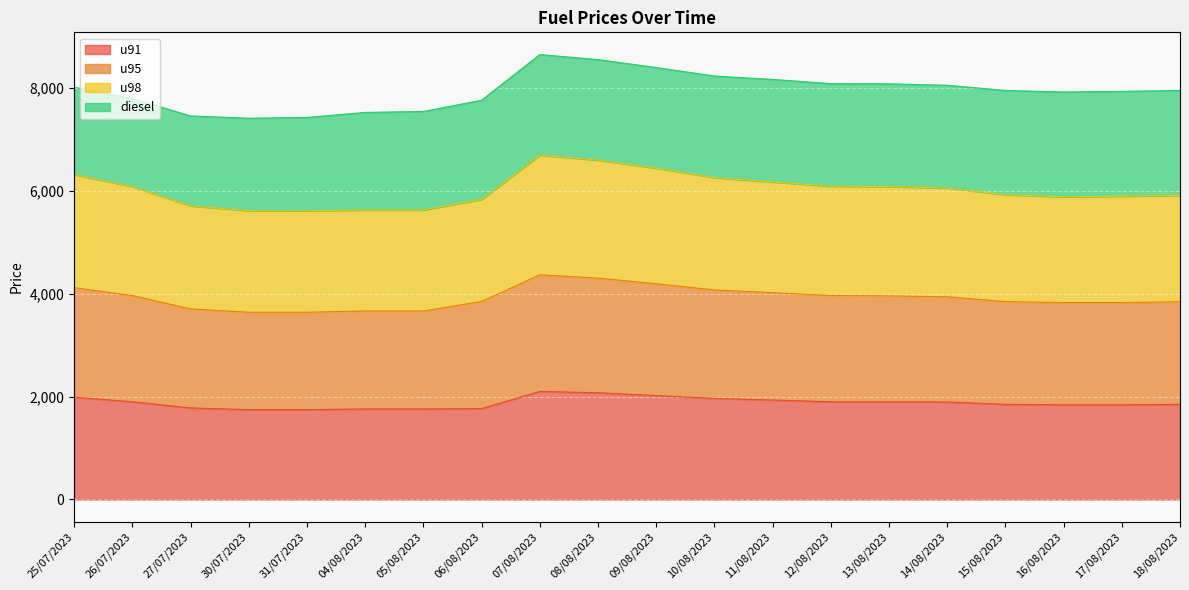

What is the smallest value displayed?

1745.0